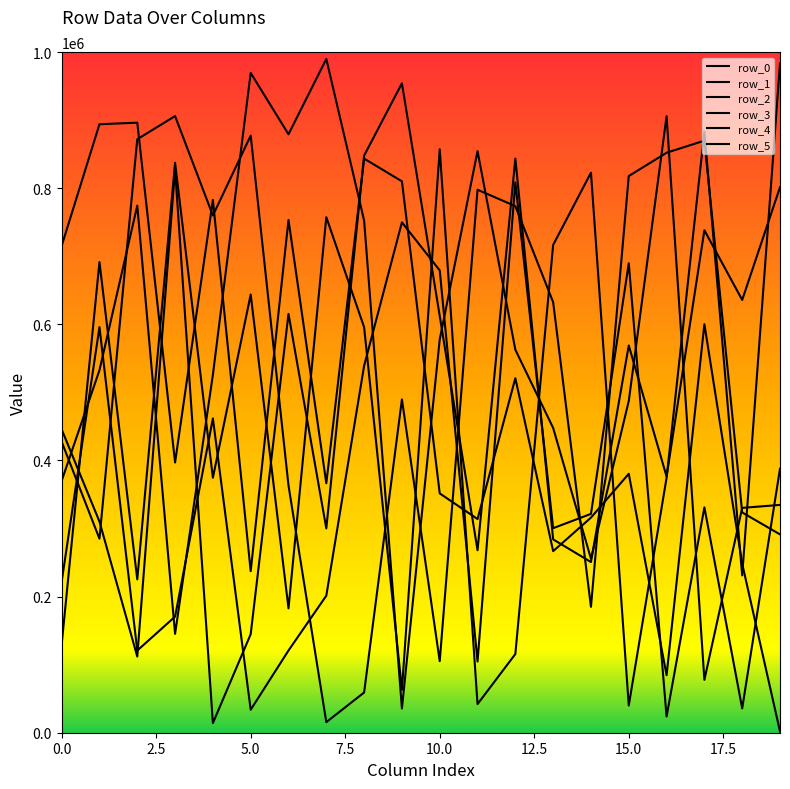

What is the value of the row_0 point at the 14th from the left?

632514